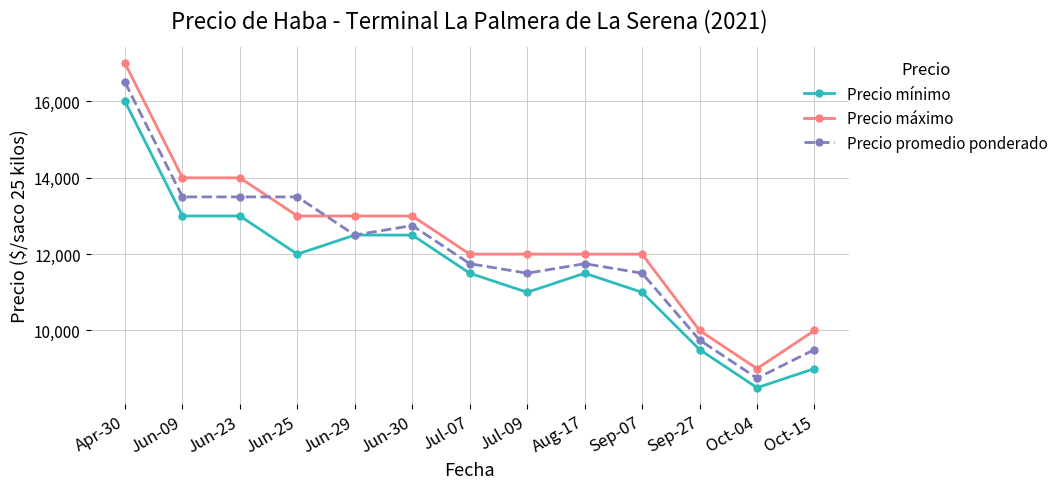

What value does the Precio mínimo series have at Apr-30, to the nearest 10?

16000